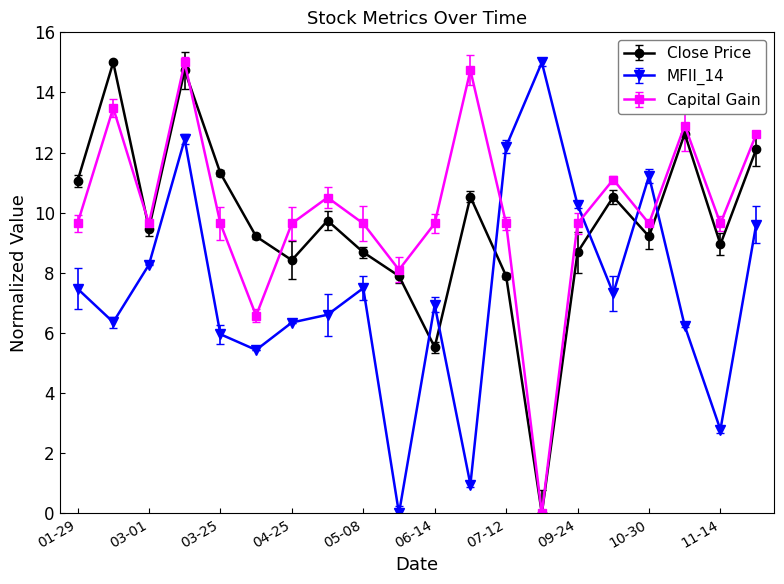

What is the value of the Capital Gain point at the 10th from the left?

8.1